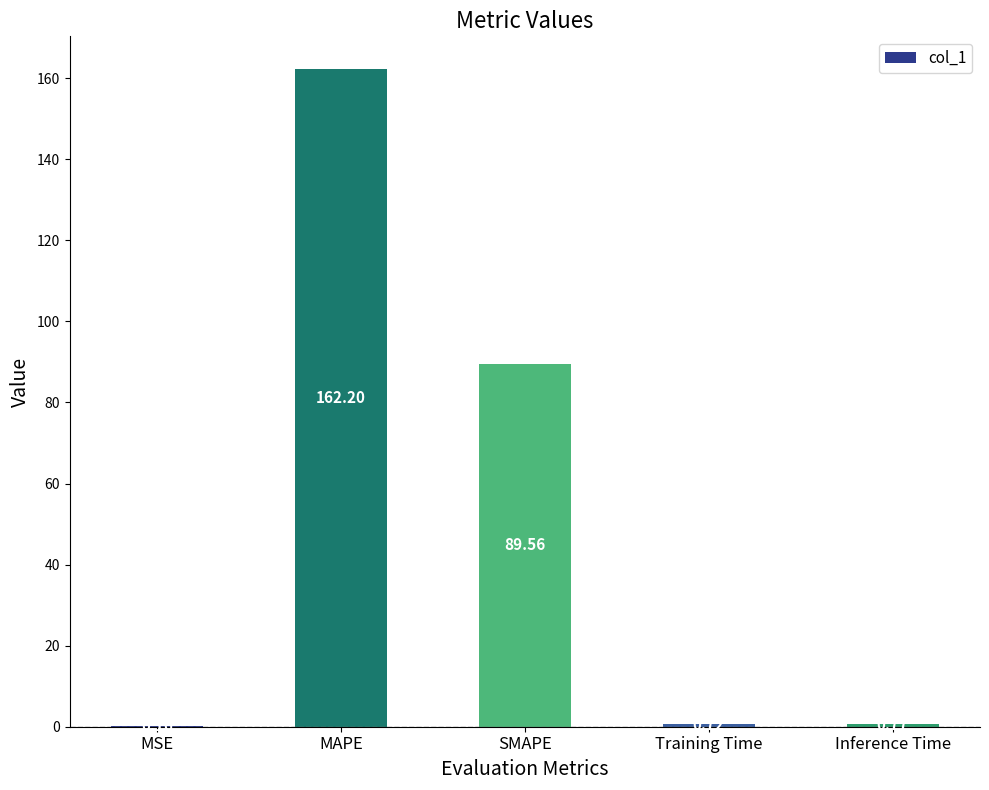

What is the change in value from MAPE to Inference Time?

-161.4